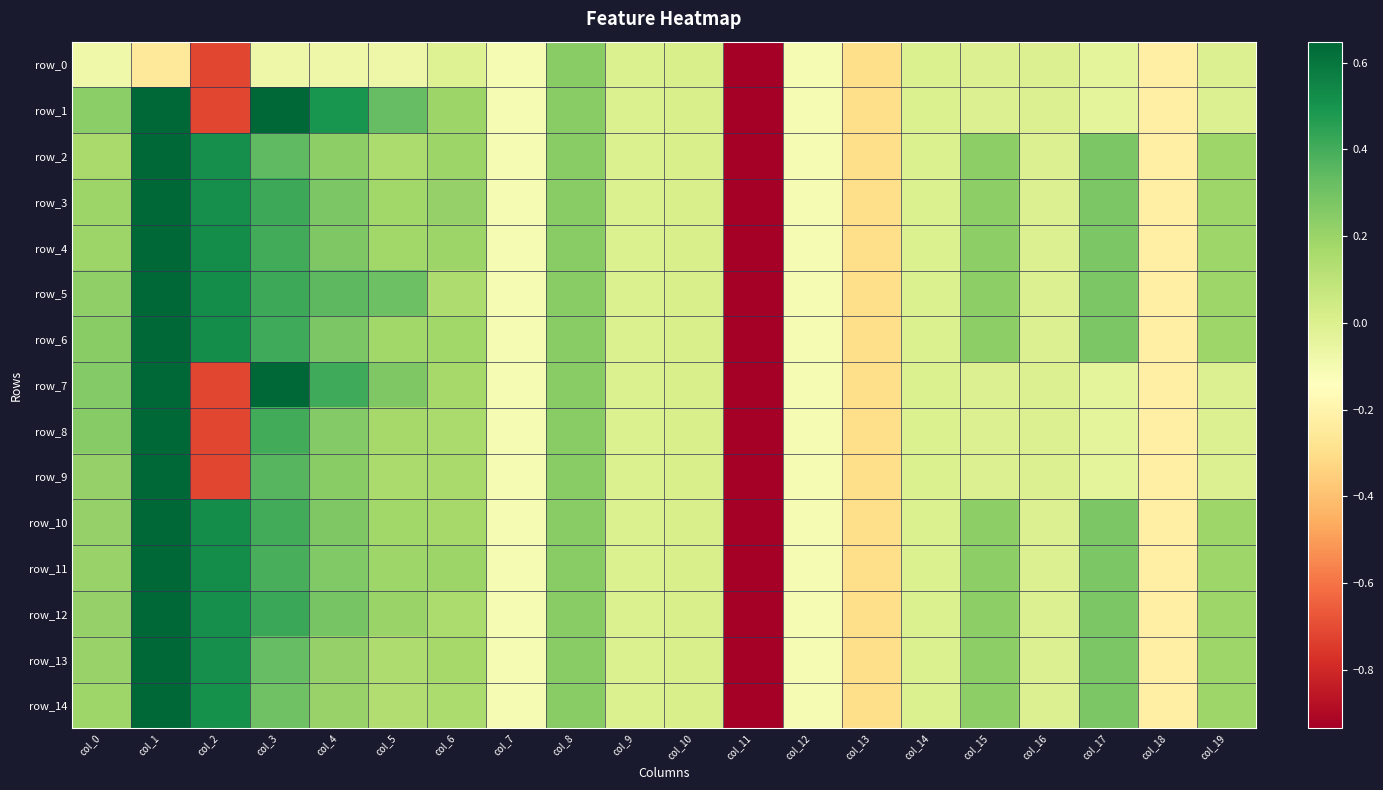

What is the sum of all row_8 values?

-4.1